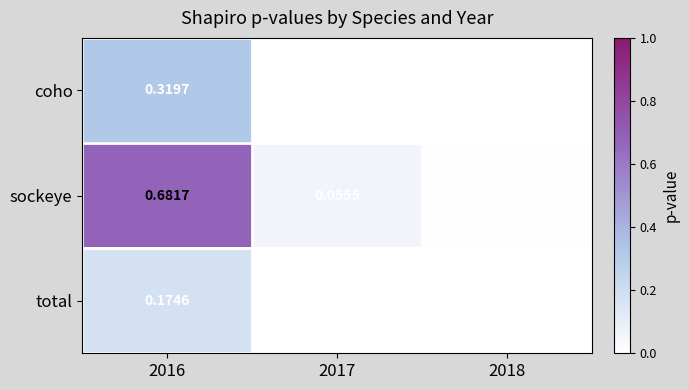

Which series has the largest total across all categories?

sockeye